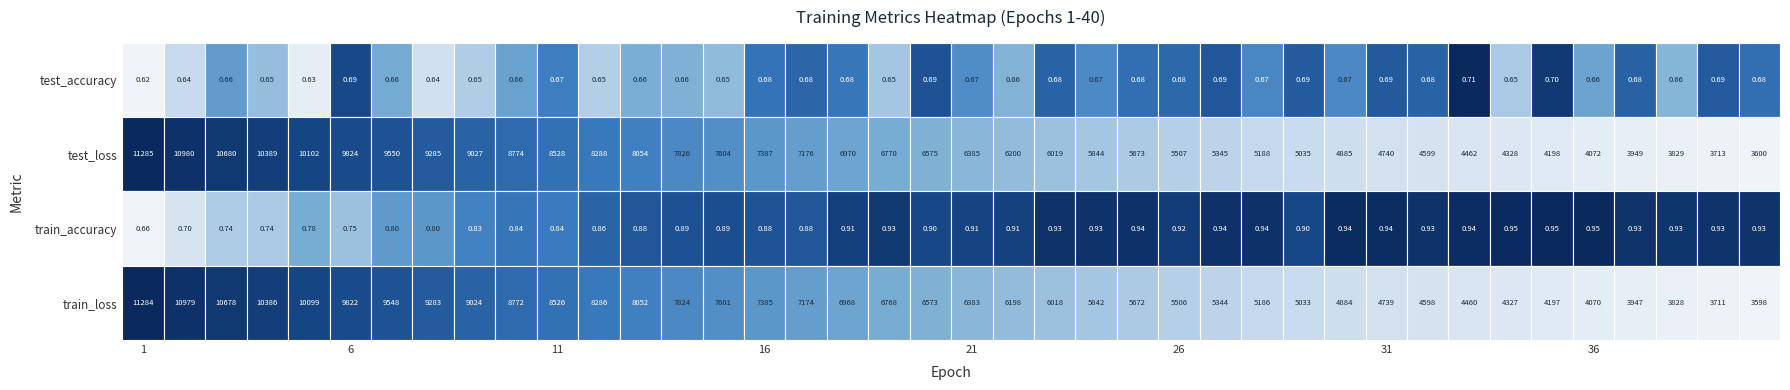

Between 12 and 31, which series saw the biggest shift?

test_loss